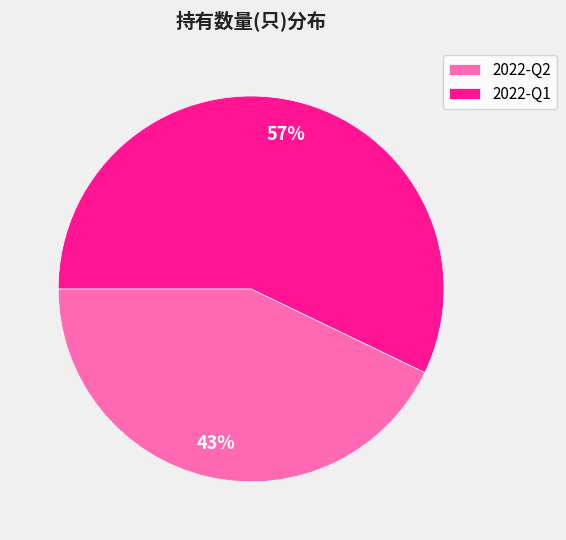

How many segments does this pie chart have?

2